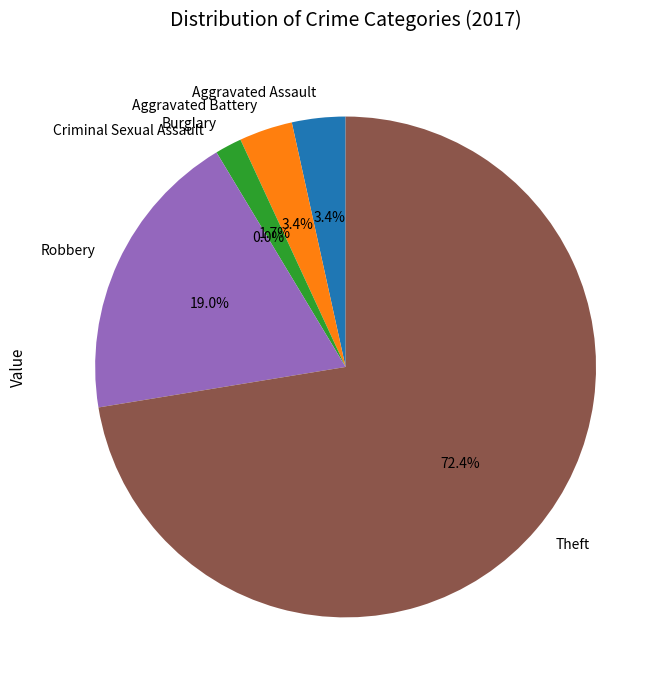

Is the sum of Criminal Sexual Assault and Robbery greater than half?

No